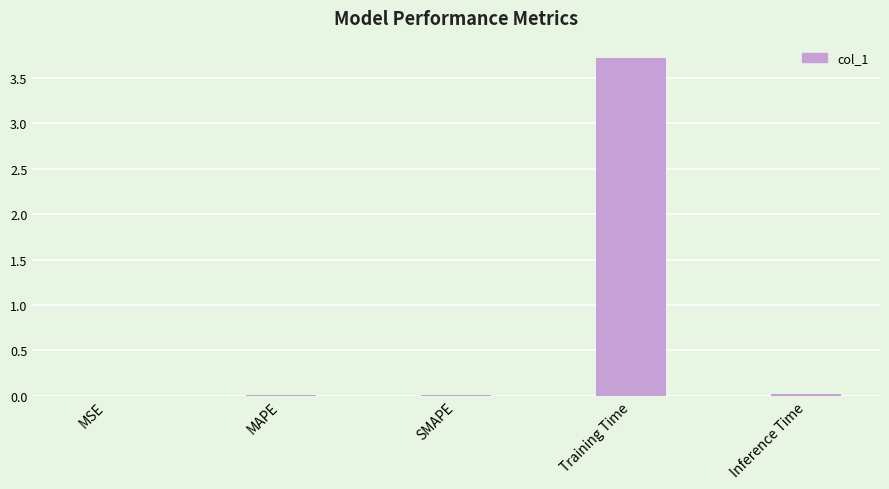

Is it true that the value at Training Time is 6.2?

False